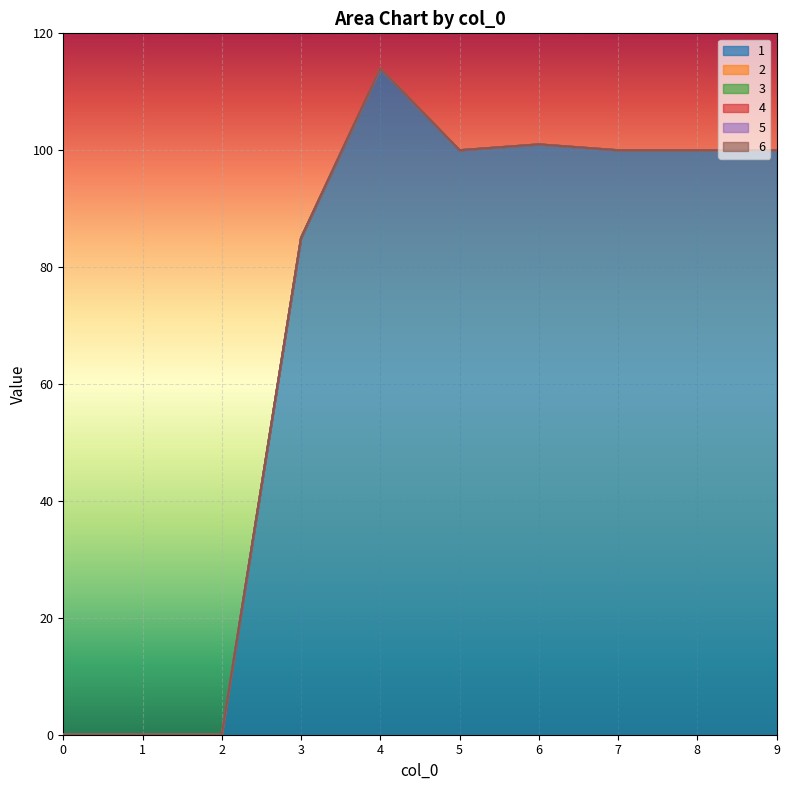

How many lines are shown in the chart?

6